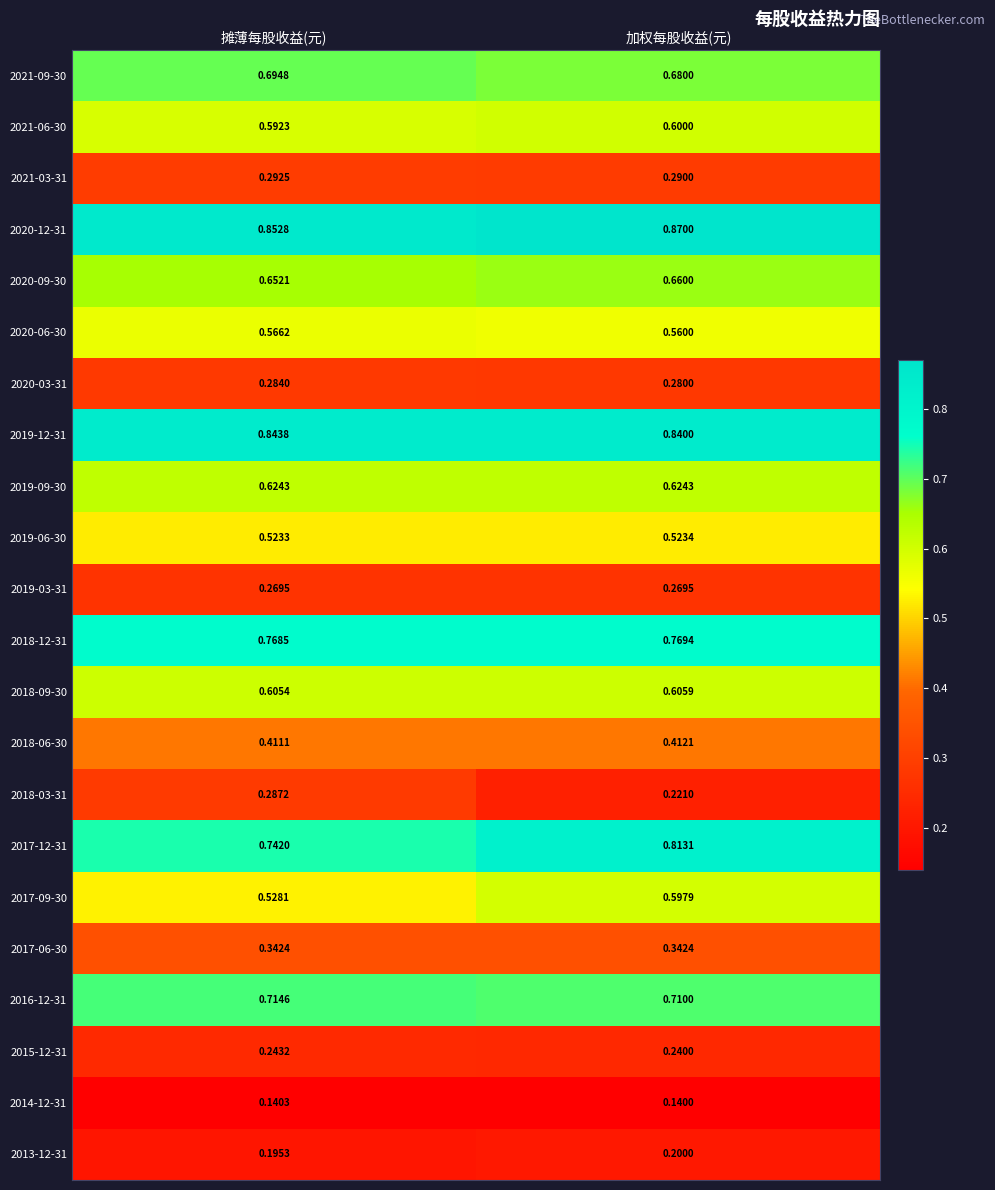

At which label is 2015-12-31 closest to 0?

加权每股收益(元)